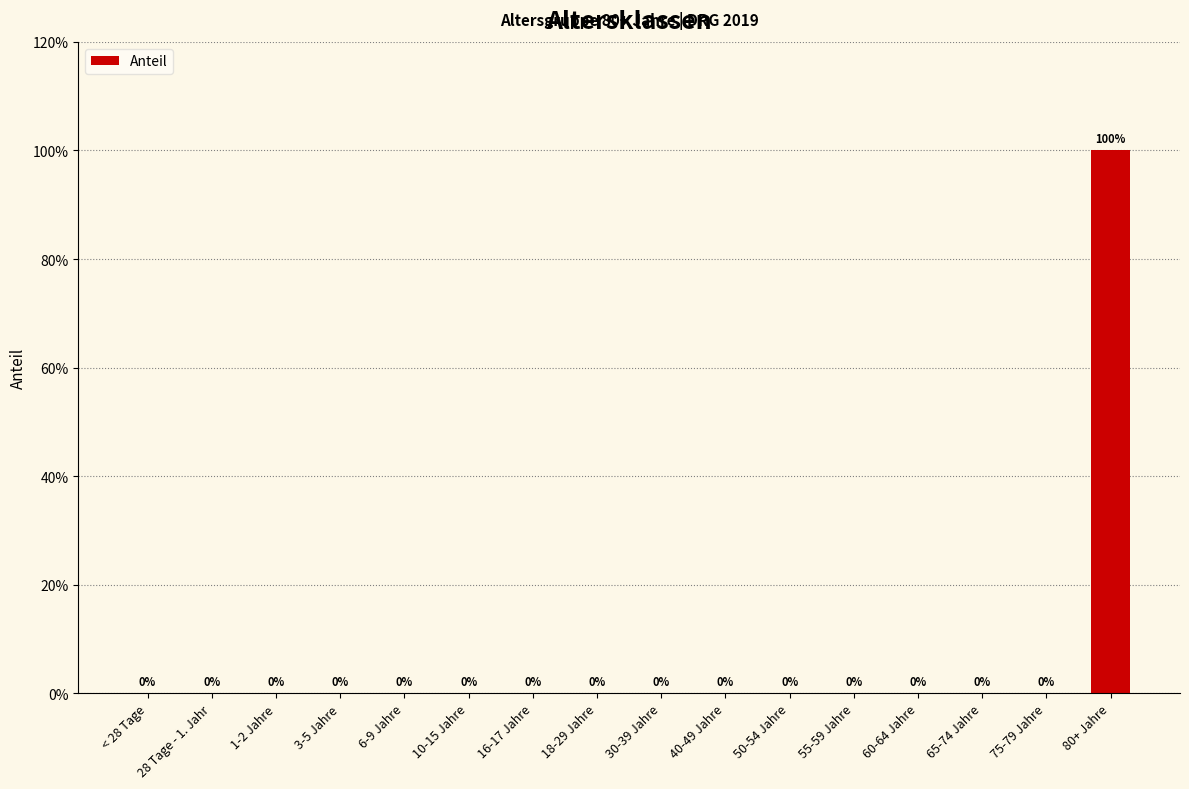

Are the bars horizontal?

No